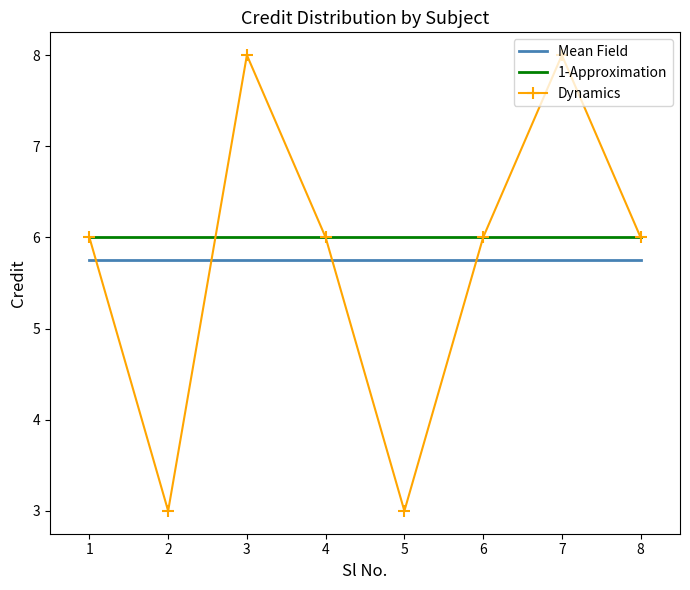

Which series has the widest spread of values?

Dynamics